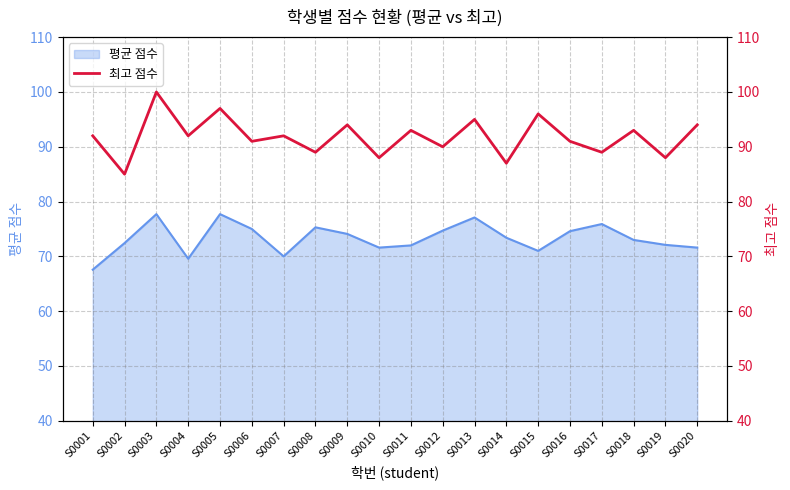

True or false: 평균 점수 has a value of 126.4 at S0005.

False